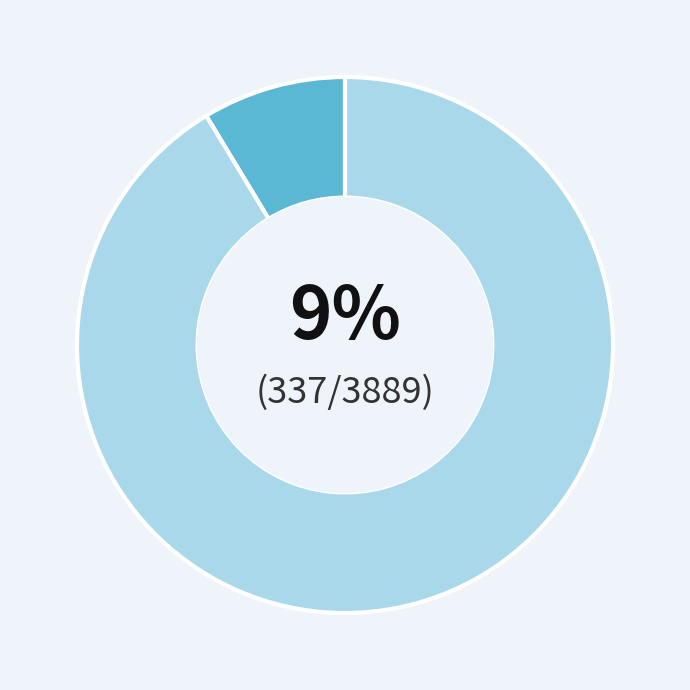

To the nearest percent, what is the average slice percentage?

50%